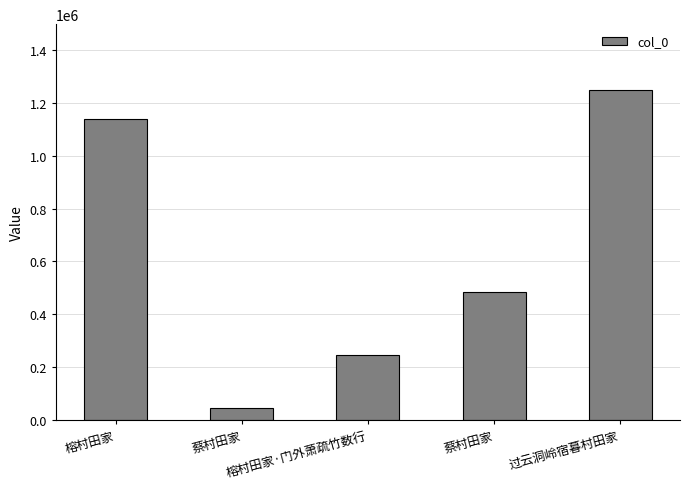

What is the label of the 5th bar from the right?

榕村田家